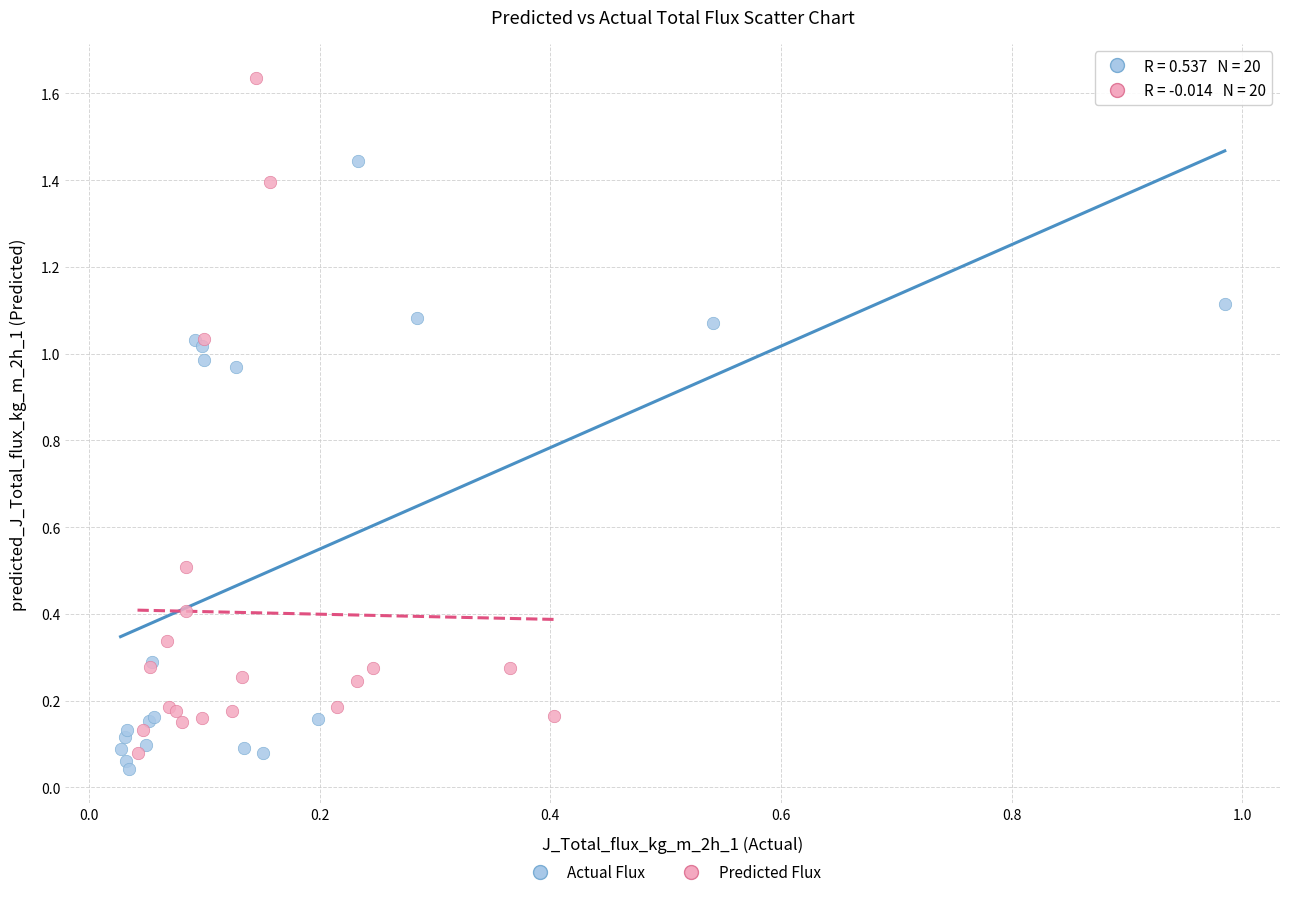

Which series contains the highest Y value?

Predicted Flux